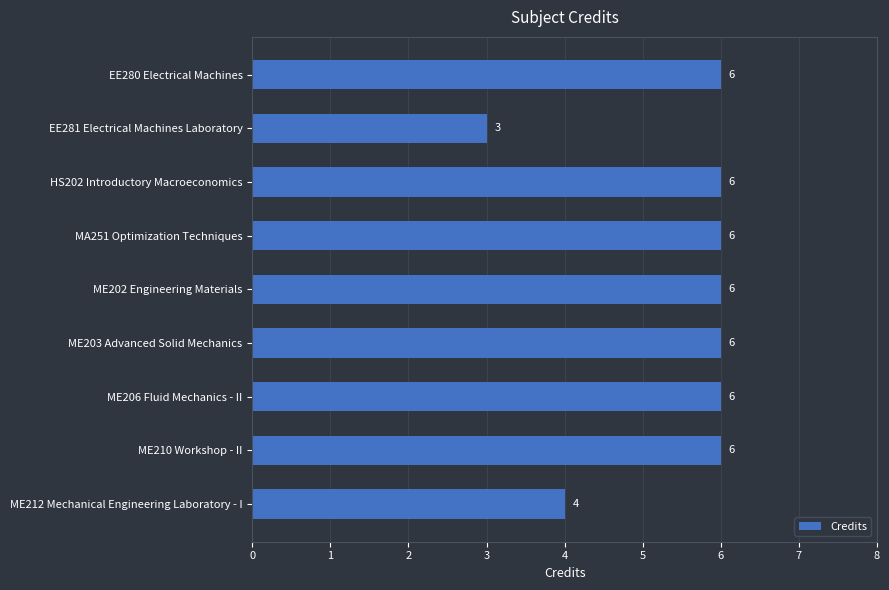

What position from the bottom is EE281 Electrical Machines Laboratory?

8